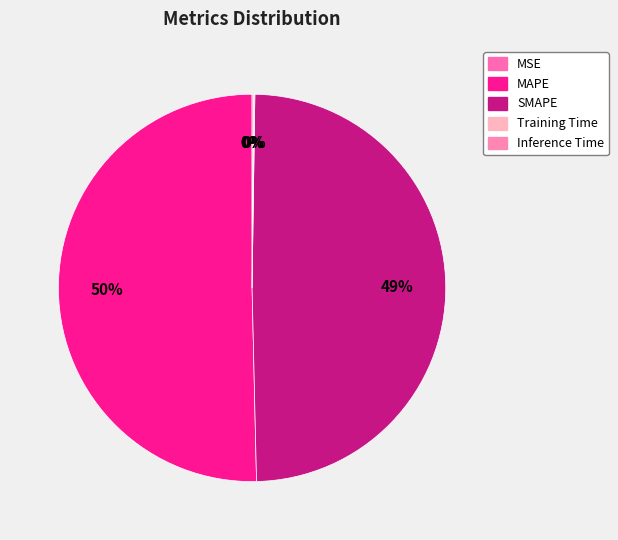

To the nearest percent, what is the combined percentage of Training Time and SMAPE?

50%